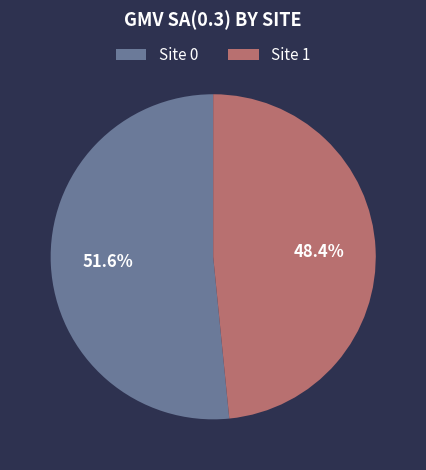

Combined, what portion of the pie is Site 1 and Site 0?

100.0%